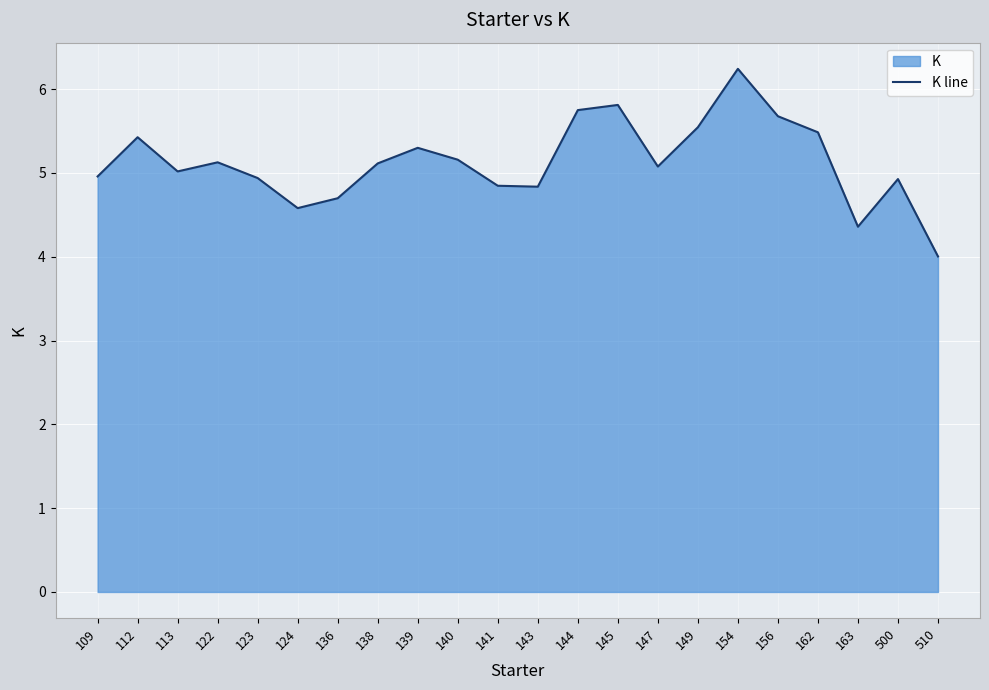

What is the value of the 1st point from the left?

5.0